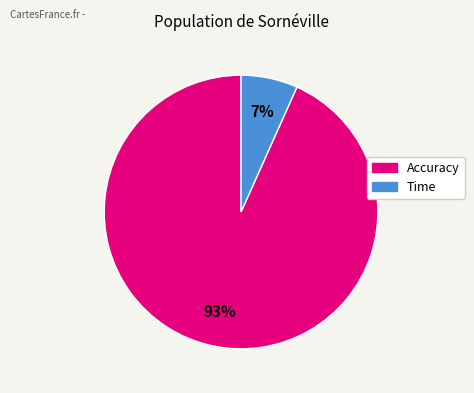

What percentage is the Accuracy slice, to the nearest percent?

93%